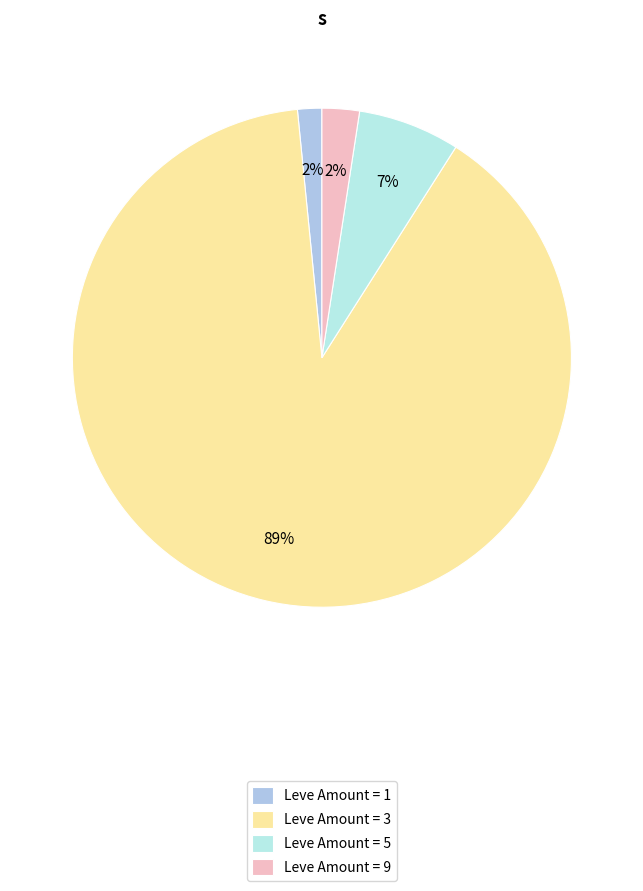

How many segments does this pie chart have?

4